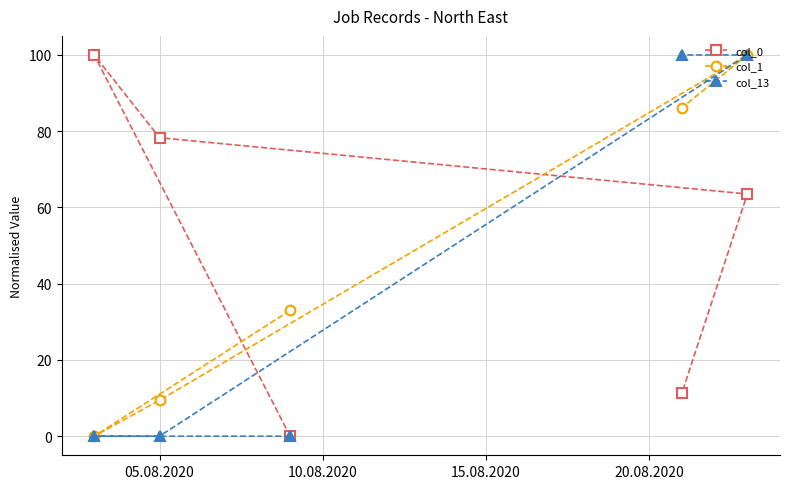

What is the value of the col_0 point at the 5th from the left?

63.5